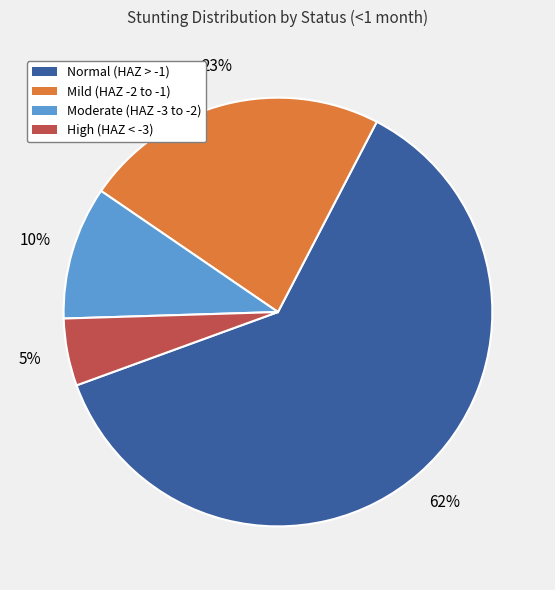

To the nearest percent, what is the difference between the largest and smallest slice percentages?

57%